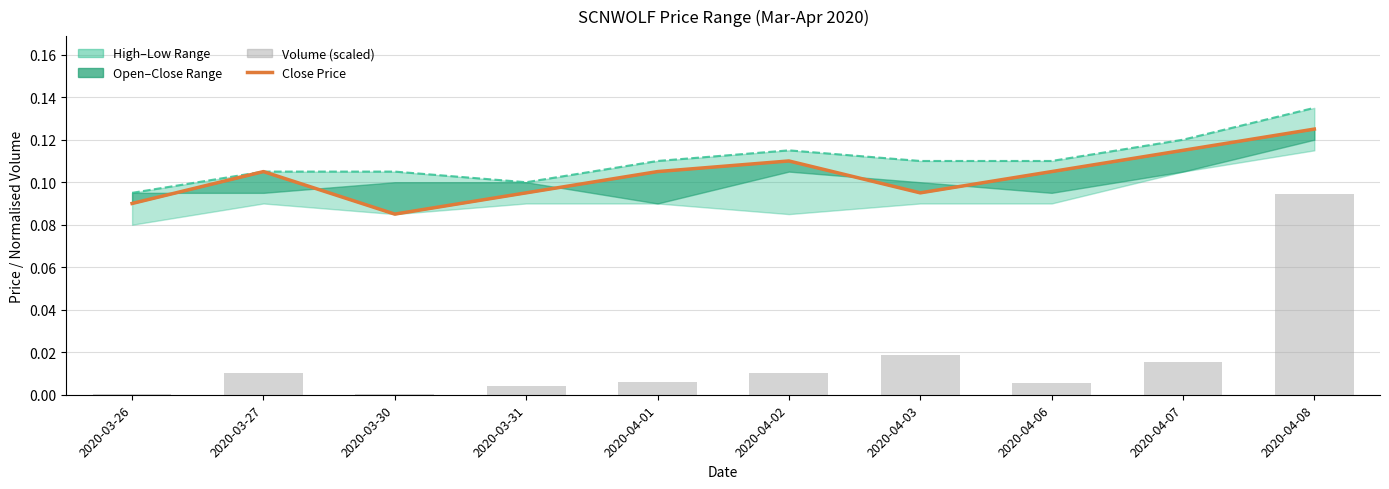

Are the bars grouped side by side (vs. stacked)?

Yes